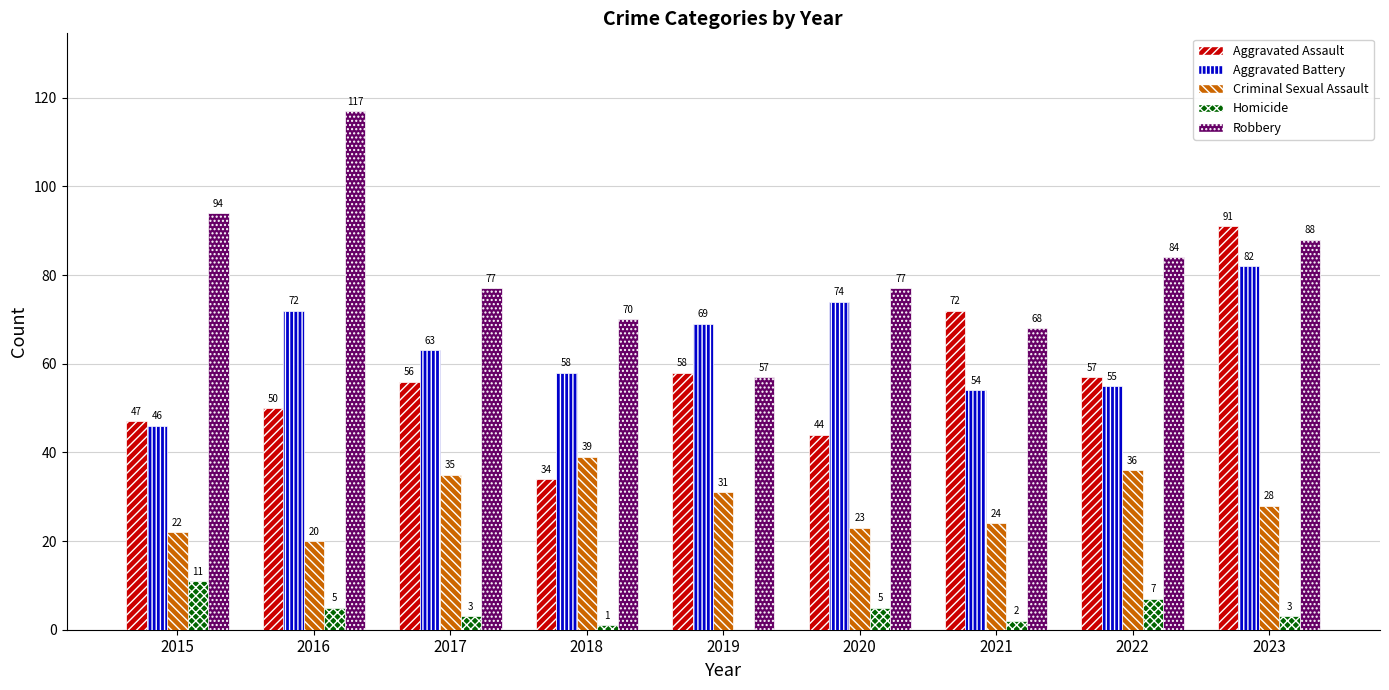

How many categories are shown in the chart?

9